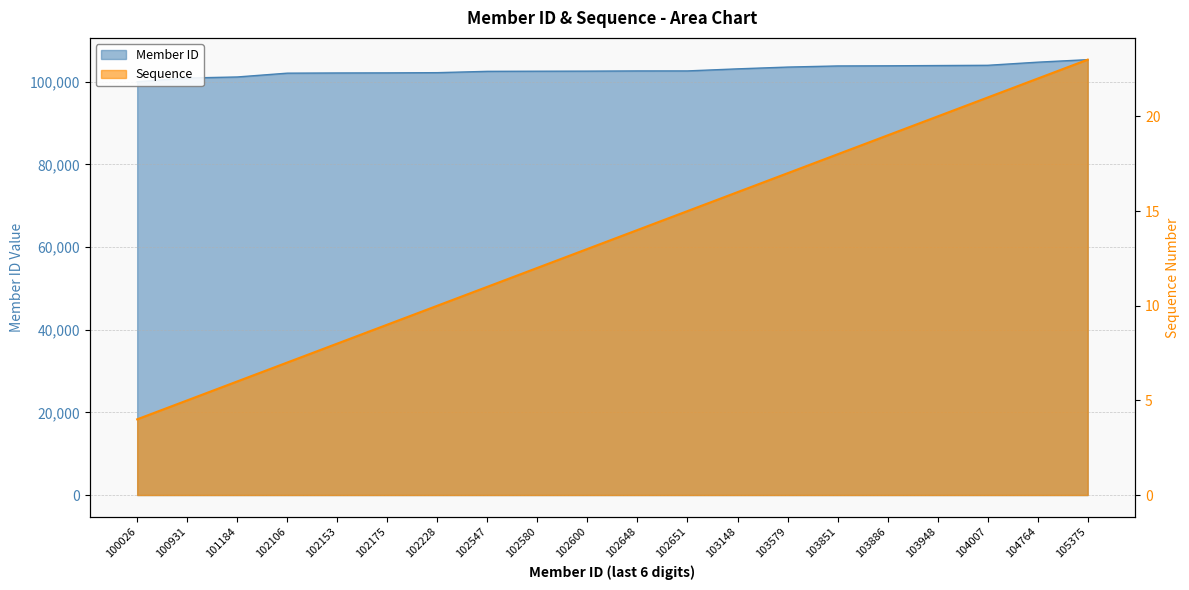

True or false: Sequence and Member ID cross at least once.

False